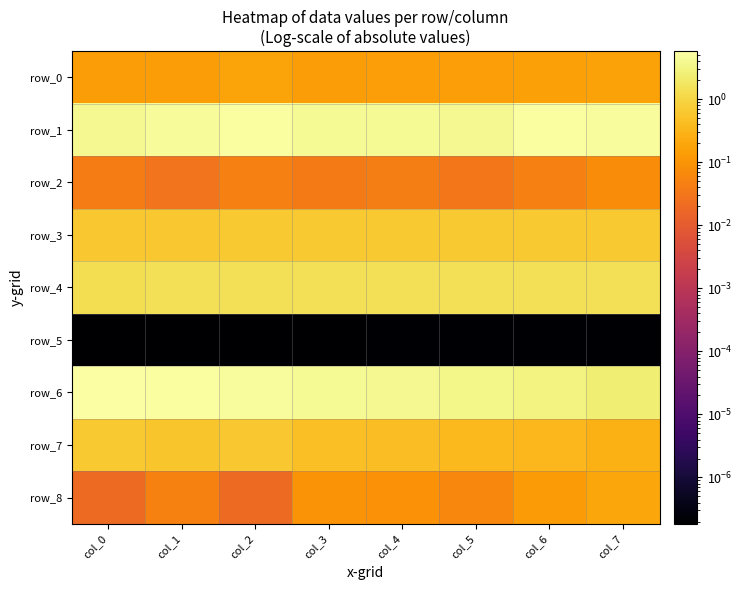

What is the difference between the highest and lowest values at col_2?

5.4